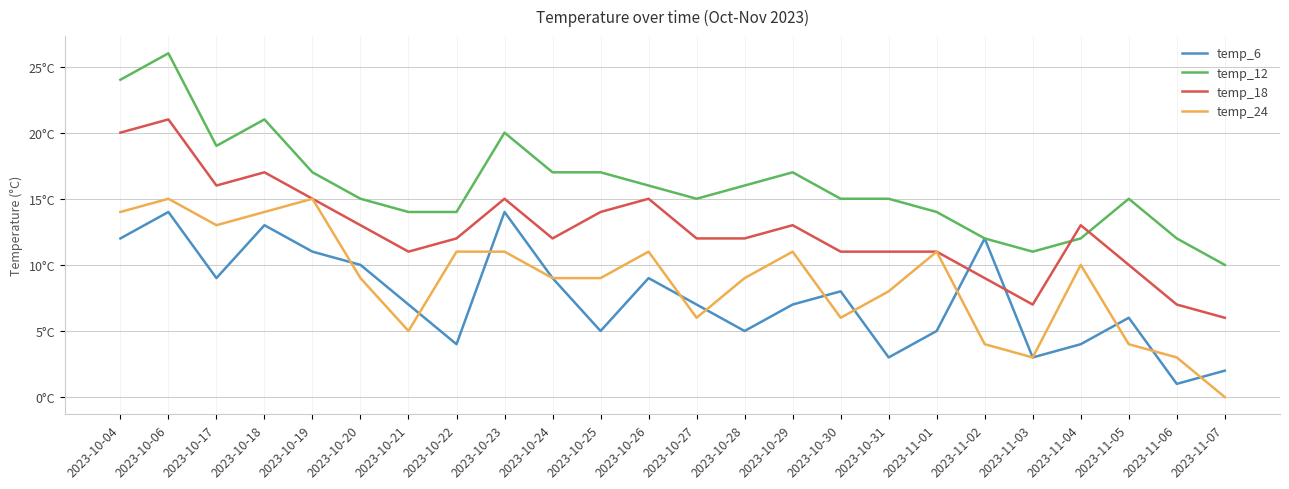

At which category does temp_12 reach its first local valley?

2023-10-17